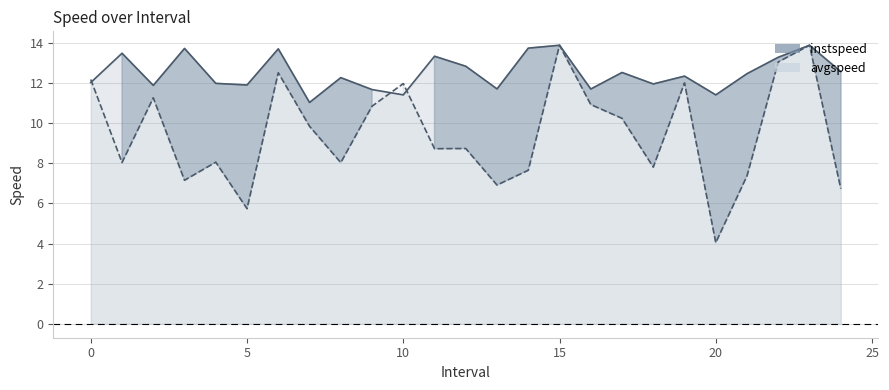

How many values in the avgspeed line series exceed 8?

17